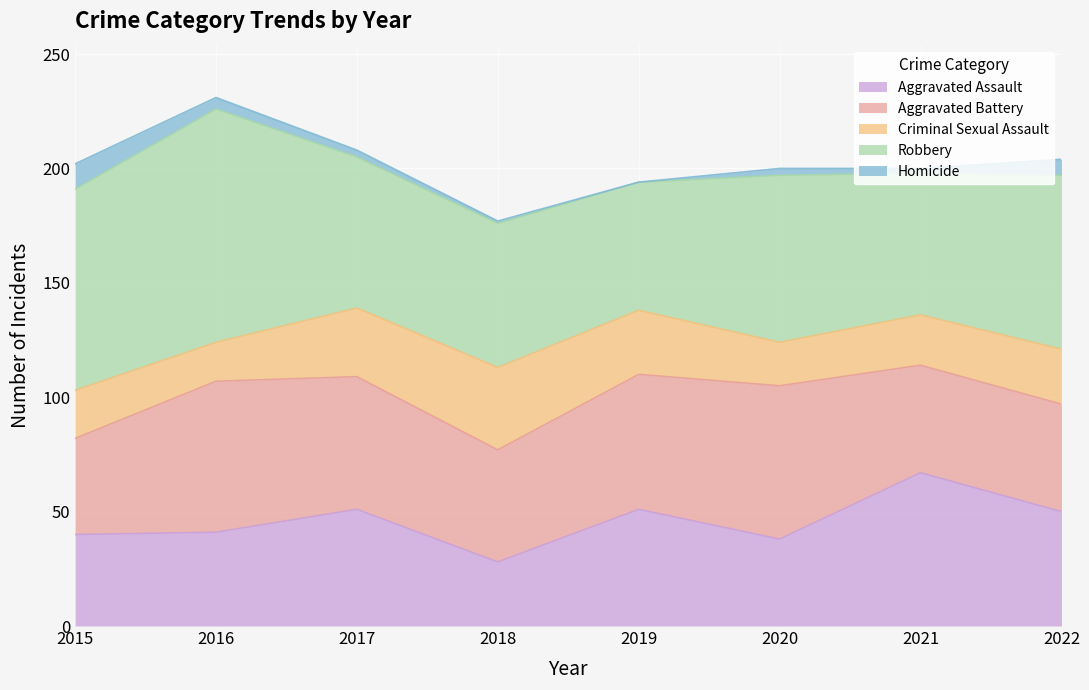

True or false: Aggravated Assault and Robbery cross at least once.

True